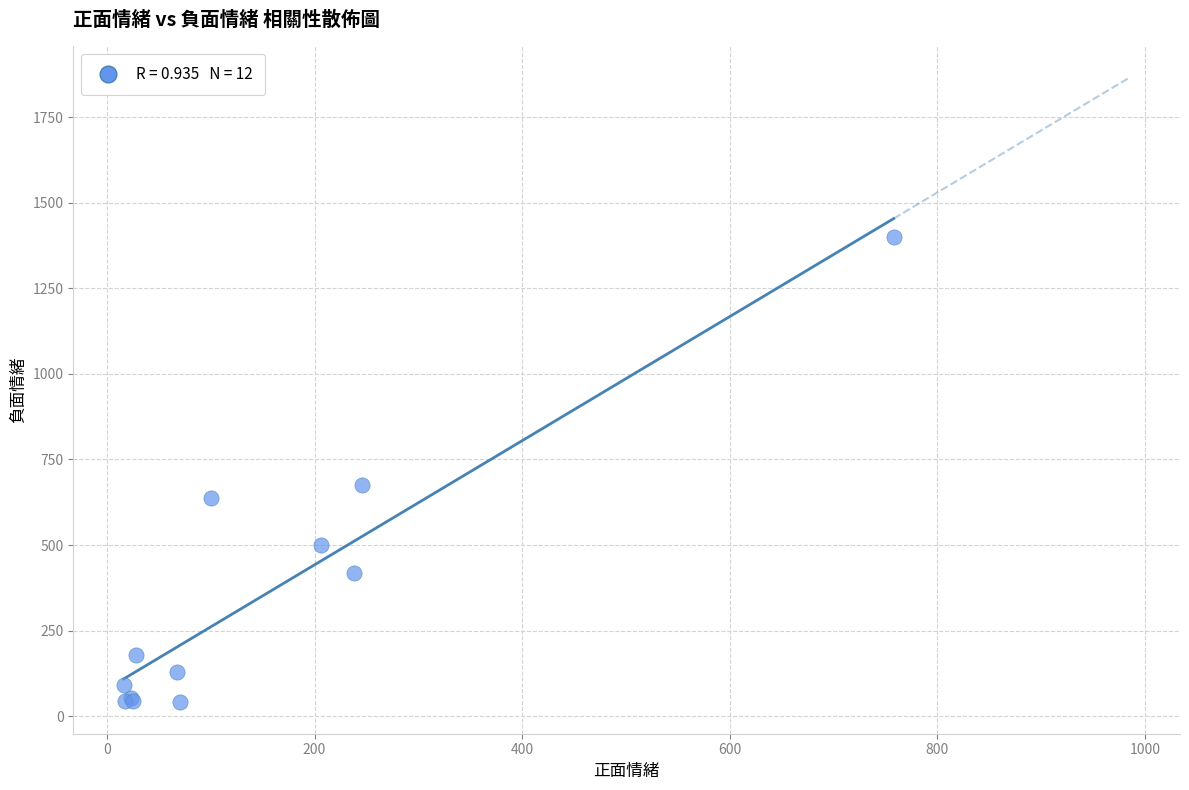

What Y value in the scatter plot is closest to 719?

675